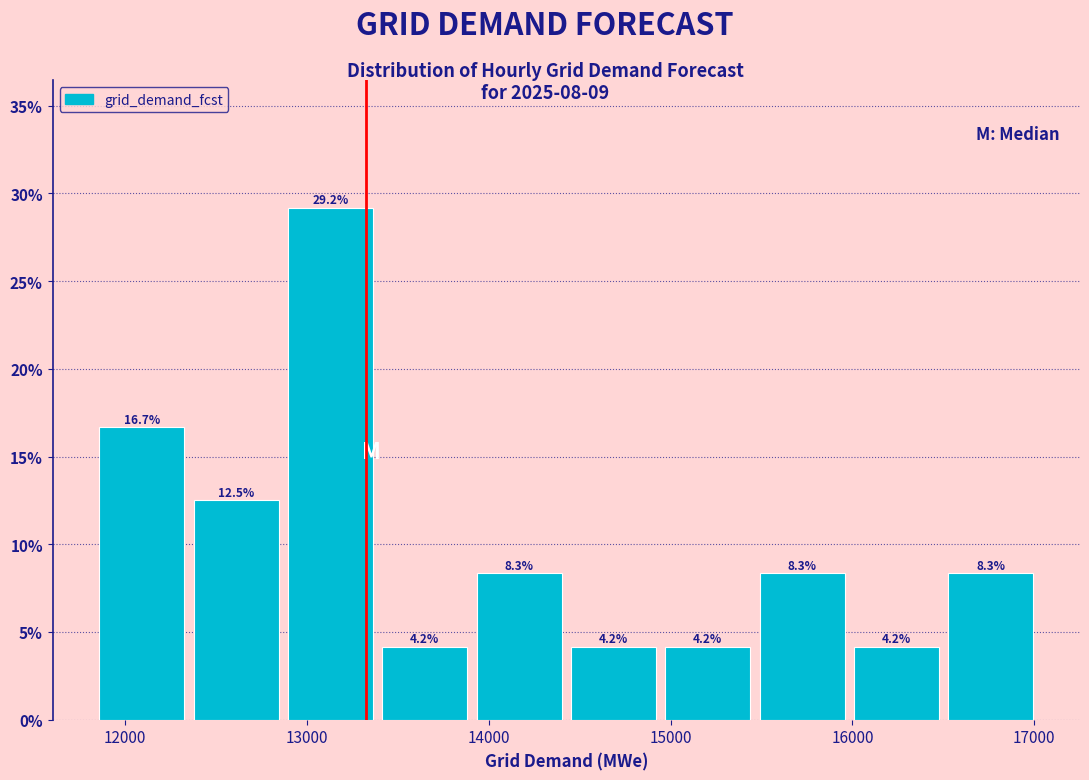

Reading left to right, list every bar in this chart as the range it spans on the x-axis followed by its height. The bar edges are not printed on the chart, so give them approximately, as read against the axis.

11900 to 12400: 16.7
12400 to 12900: 12.5
12900 to 13400: 29.2
13400 to 13900: 4.2
13900 to 14500: 8.3
14500 to 15000: 4.2
15000 to 15500: 4.2
15500 to 16000: 8.3
16000 to 16500: 4.2
16500 to 17000: 8.3